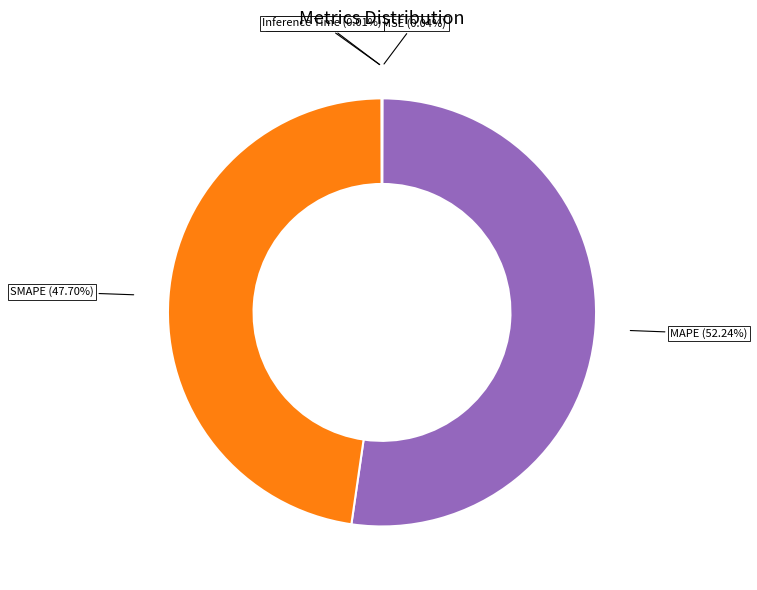

To the nearest percent, what is the average slice percentage?

20%